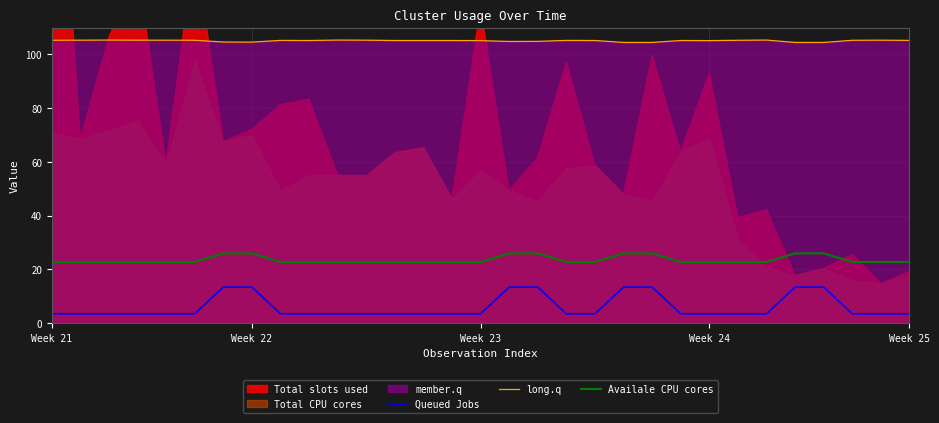

What is the minimum value for Queued Jobs?

3.5